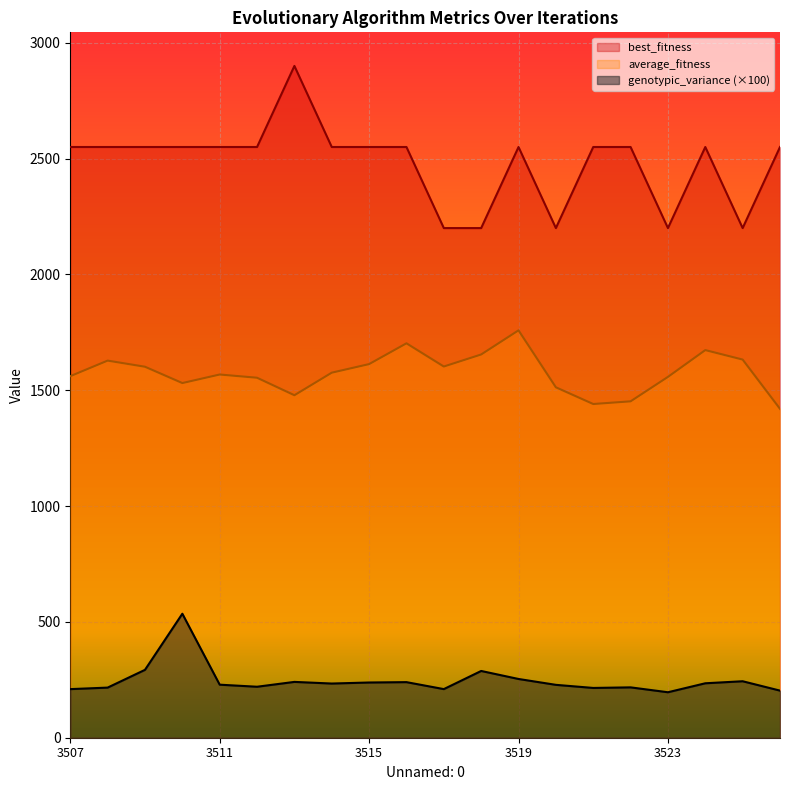

What is the difference between the second highest and second lowest values in the average_fitness series?

262.1